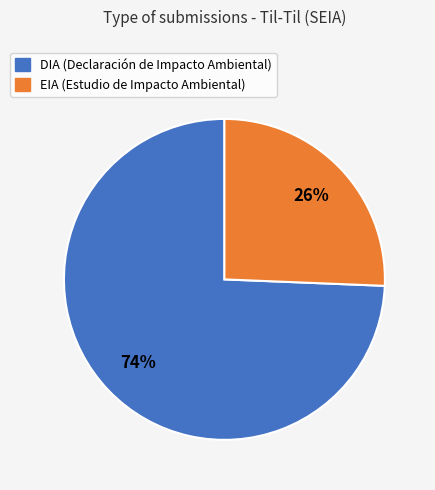

Do EIA and DIA together represent more than half of the pie?

Yes